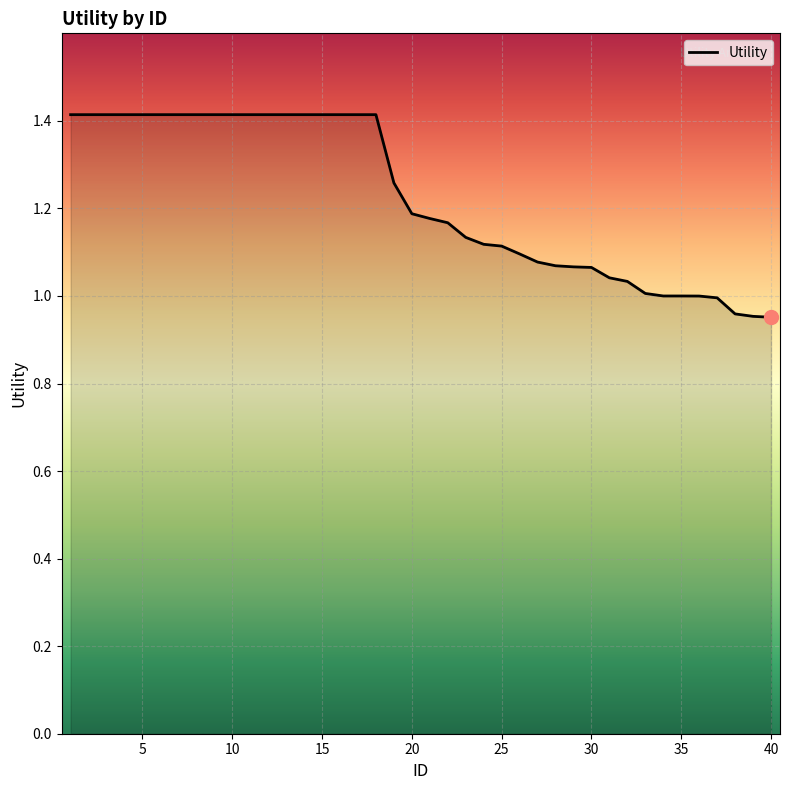

Count the number of data series in this chart.

1